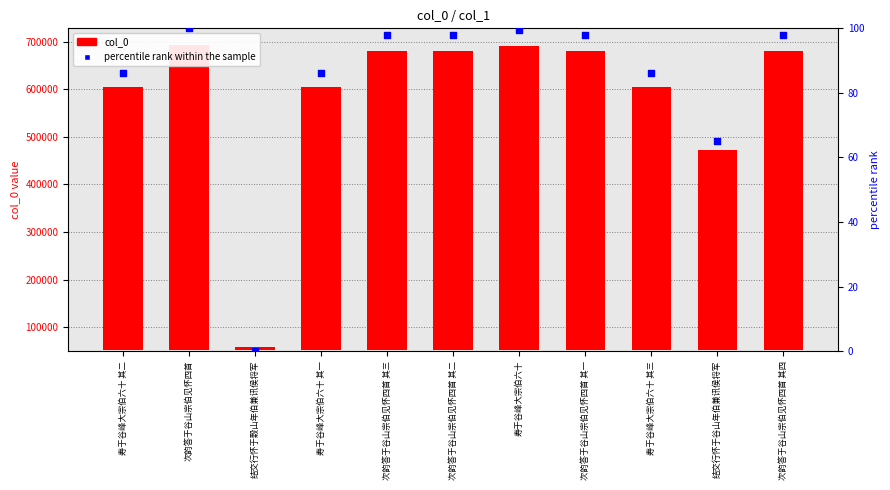

Which series contains the highest Y value?

col_0